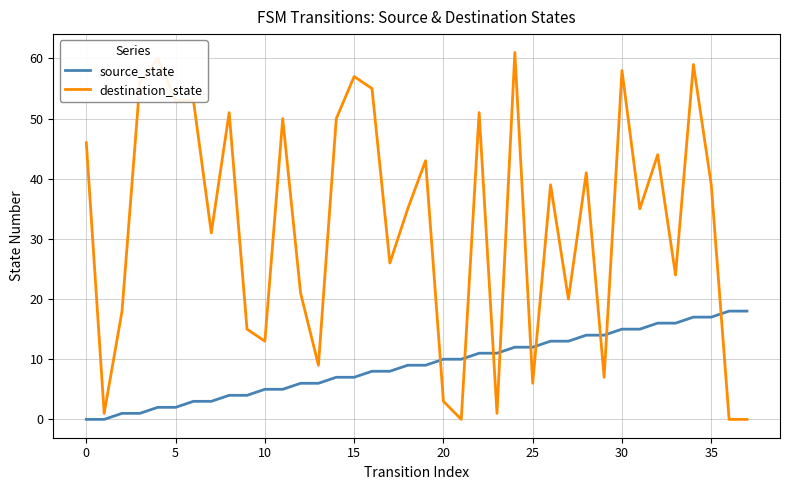

Rank the series by their average value, from highest to lowest.

destination_state, source_state